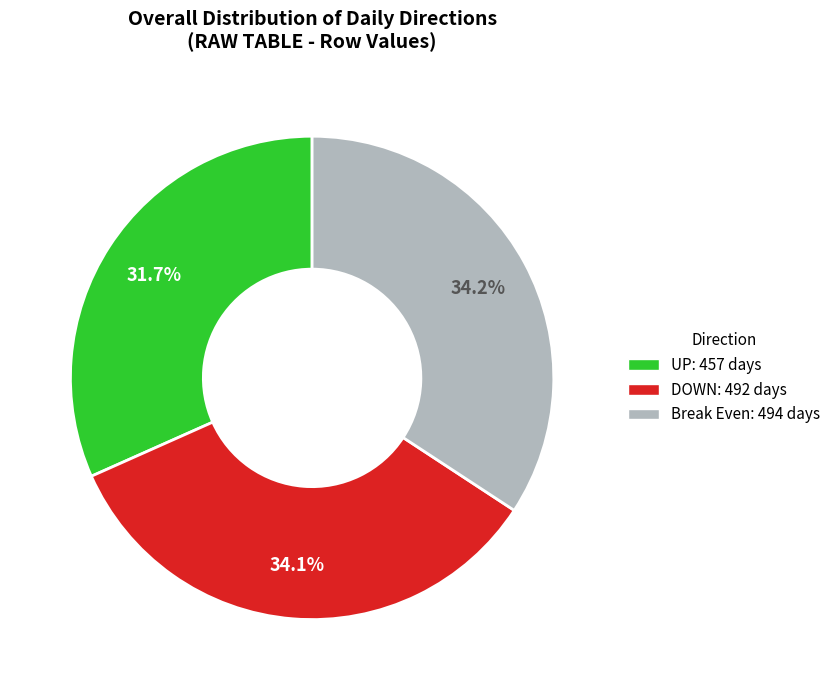

Is there a majority slice in this chart?

No